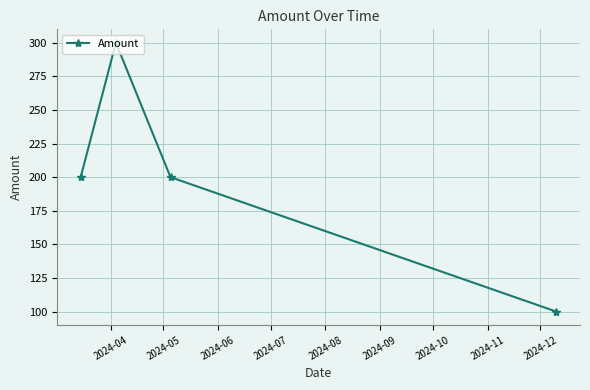

How many distinct data groups are displayed?

1